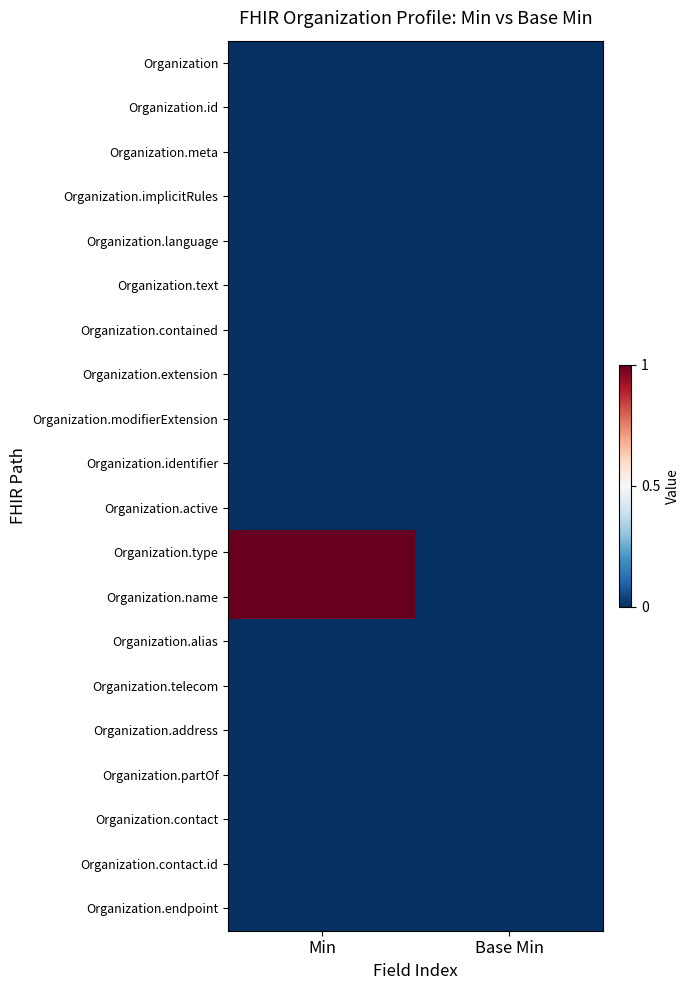

Between Base Min and Min, which is larger?

Base Min